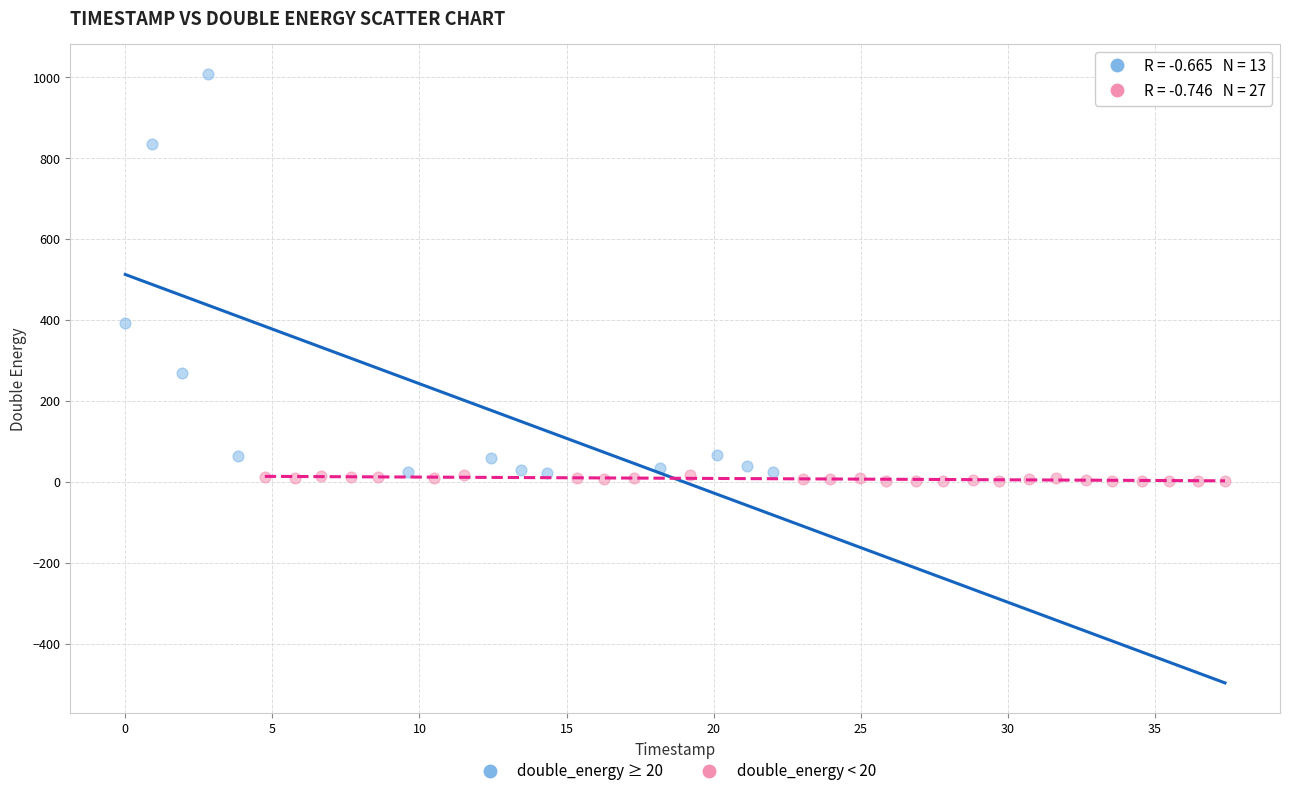

Which series contains the highest Y value?

double_energy ≥ 20